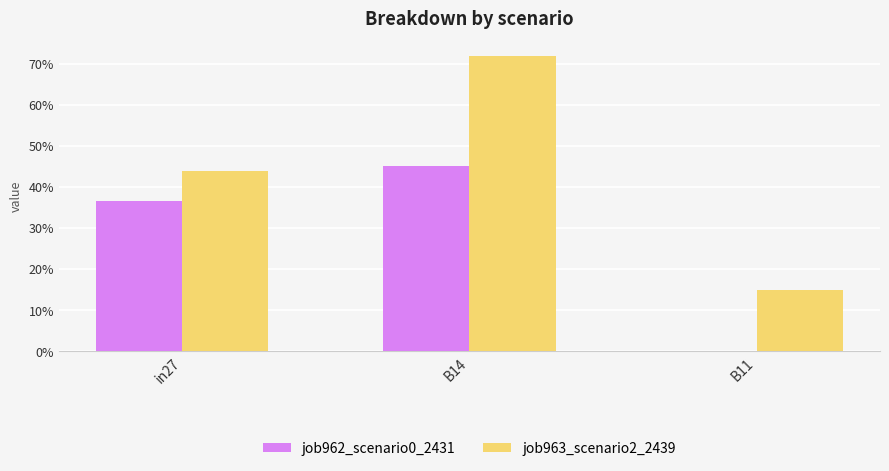

Reading left to right, transcribe all the data shown in this chart.

job962_scenario0_2431: 0.4	0.5	0.0
job963_scenario2_2439: 0.4	0.7	0.1